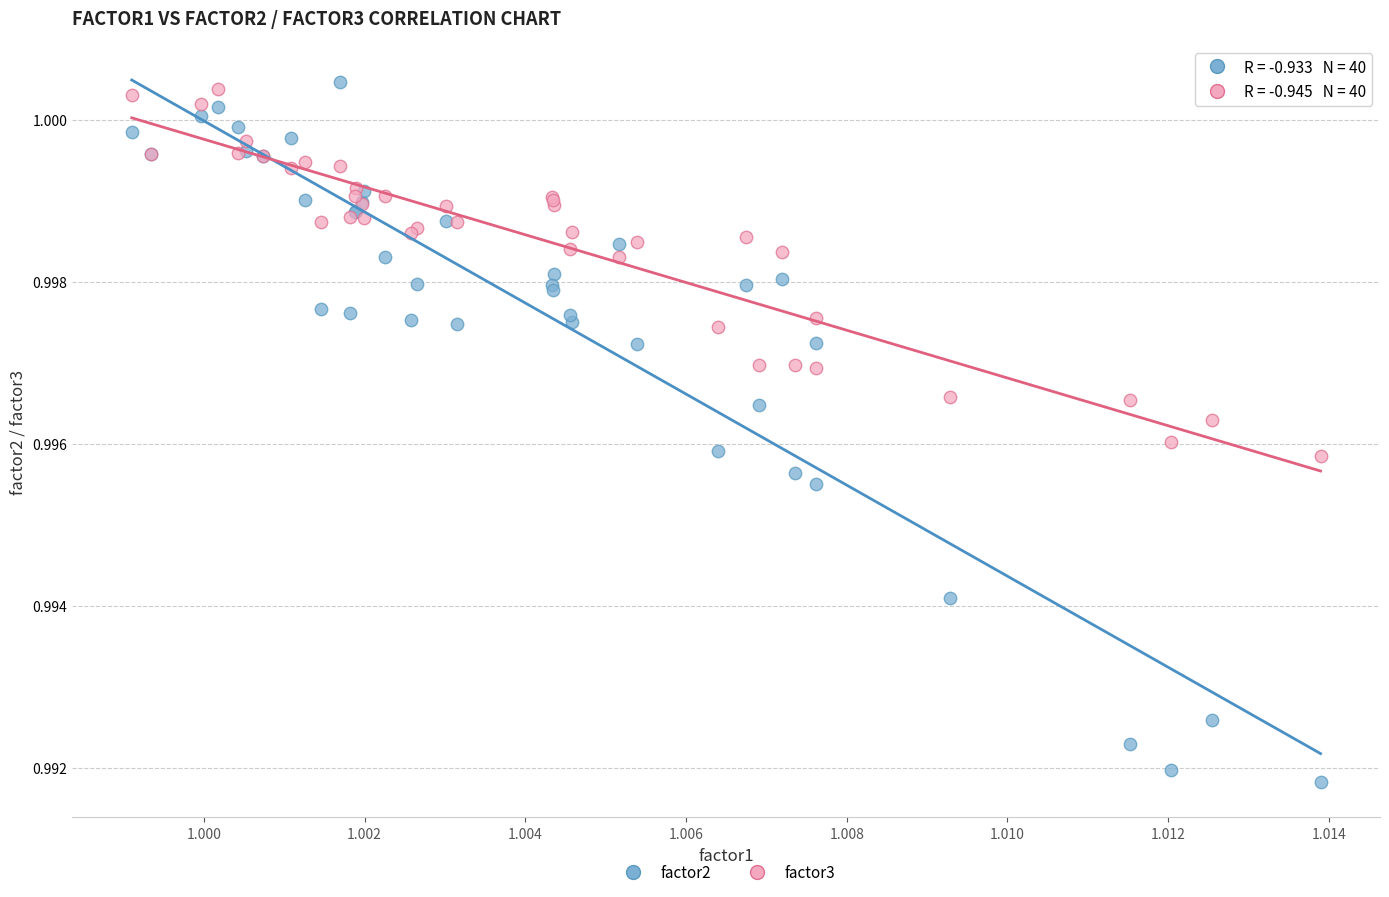

Which series has the largest Y range (max minus min)?

factor2